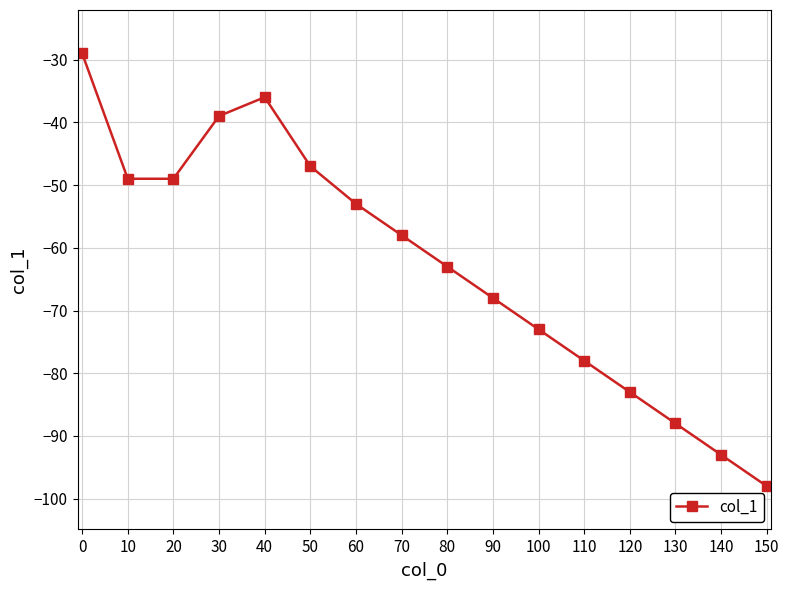

What is the sum of the values at 60 and 110?

-131